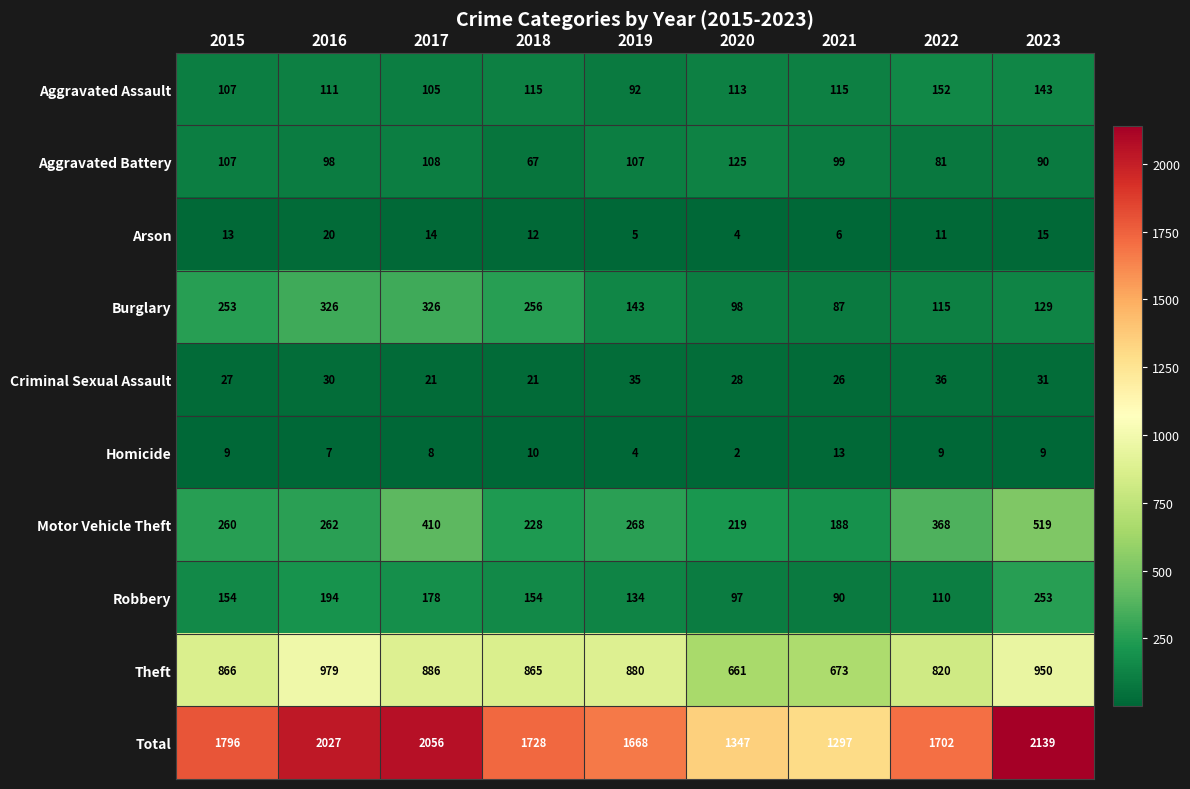

What is the lowest value of the Theft series?

661